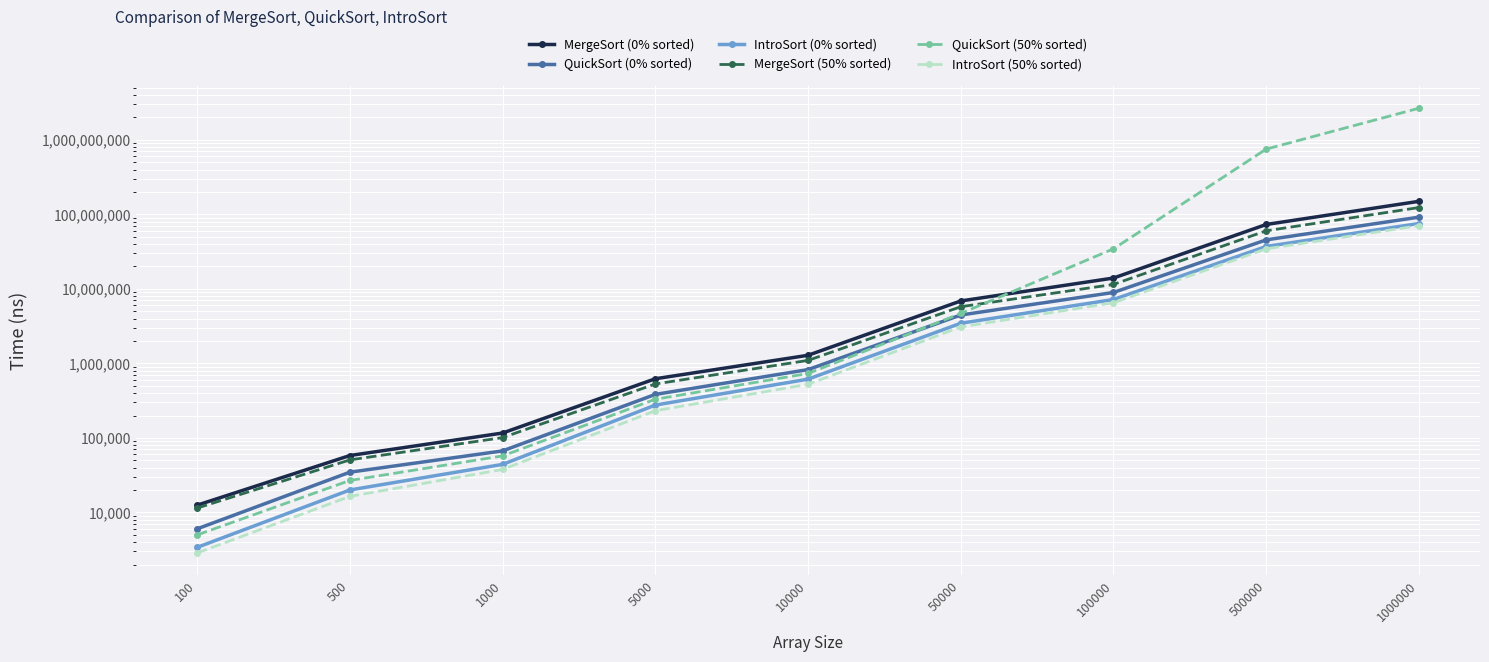

At which category is the sum across all series the highest?

1000000